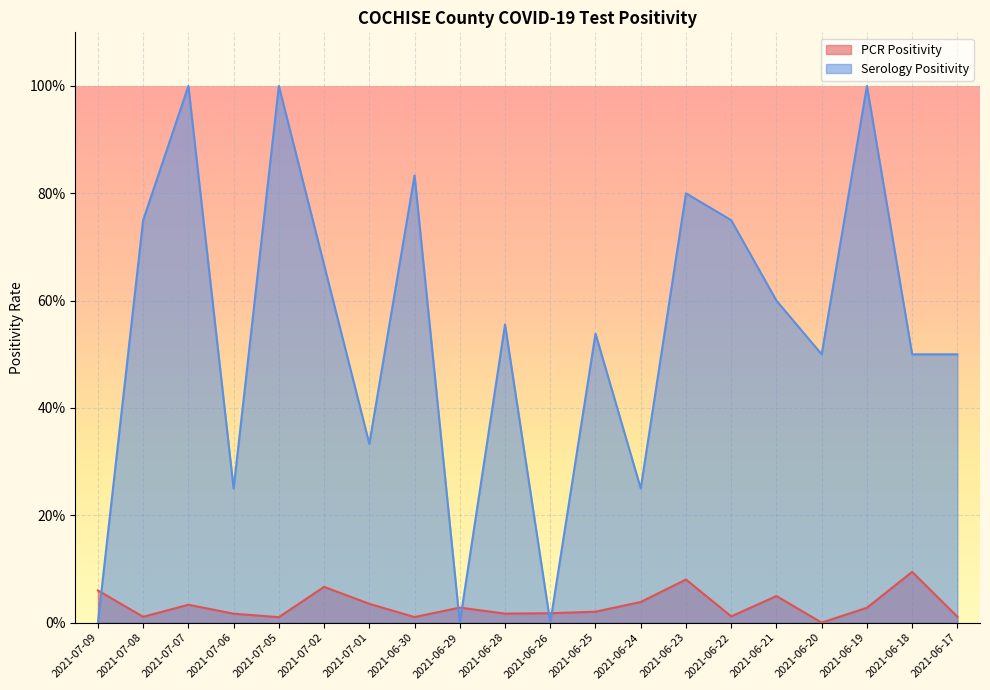

What is the difference between the second highest and minimum values in the Serology Positivity series?

1.0